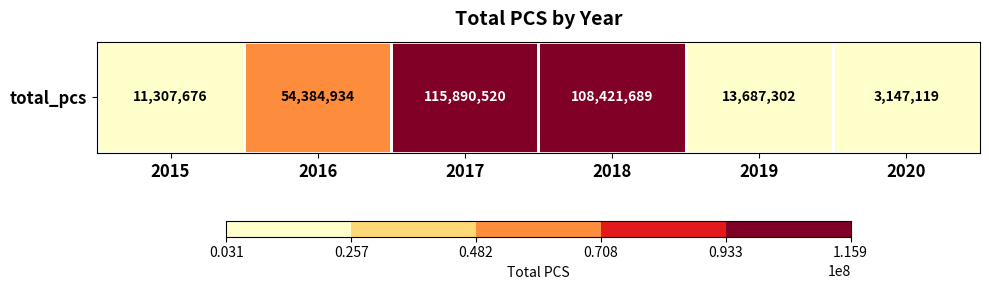

How many distinct data groups are displayed?

1